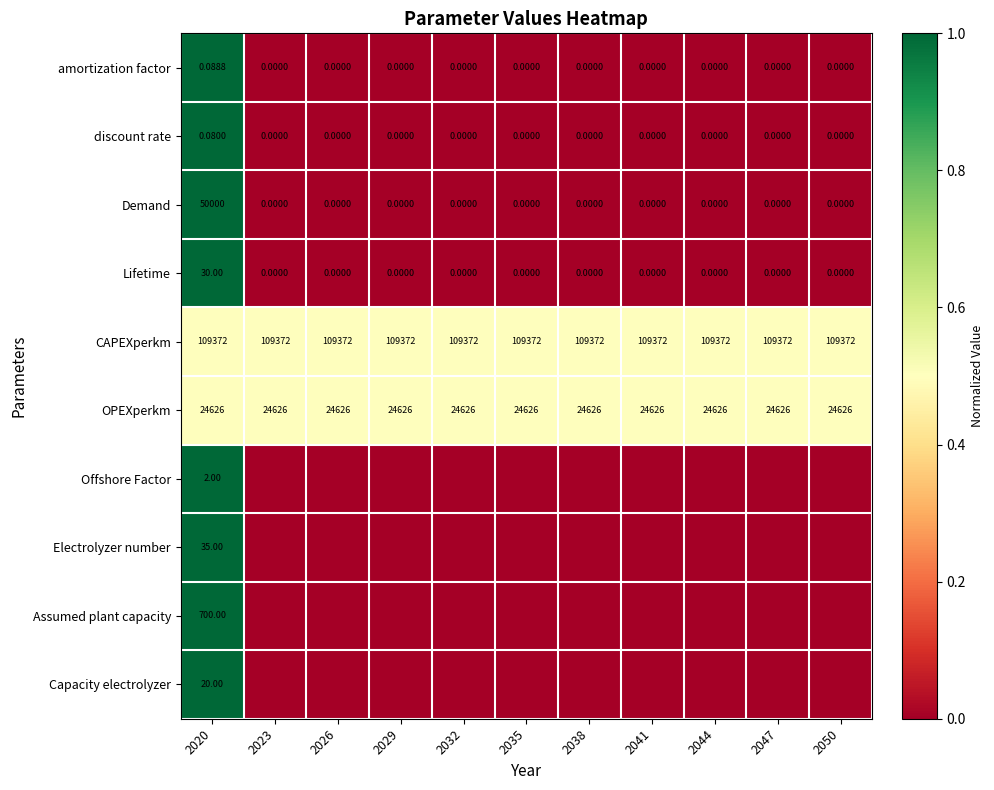

Is it true that amortization factor equals 0.0 at 2032?

True